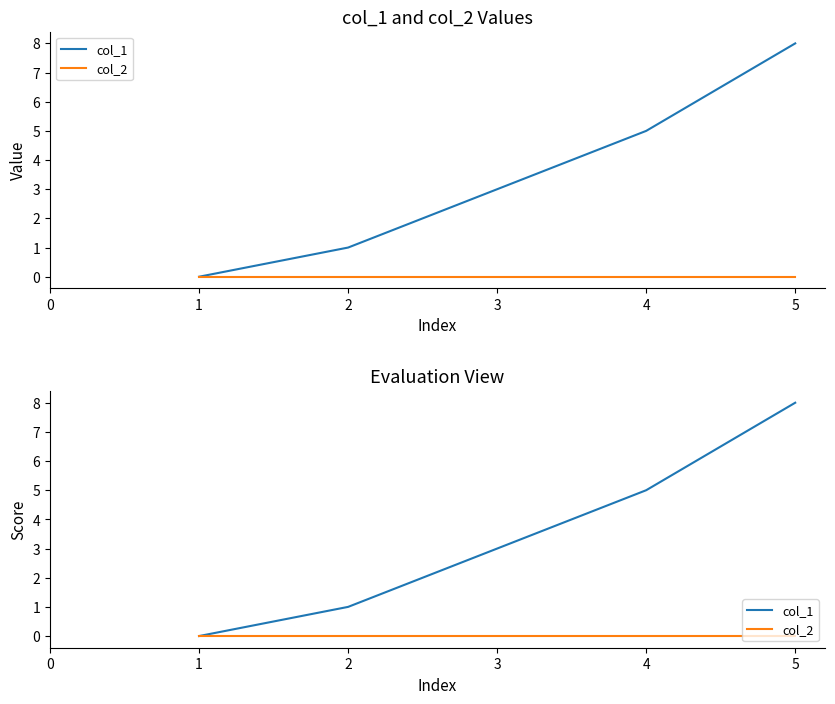

What is the maximum value shown in the chart?

8